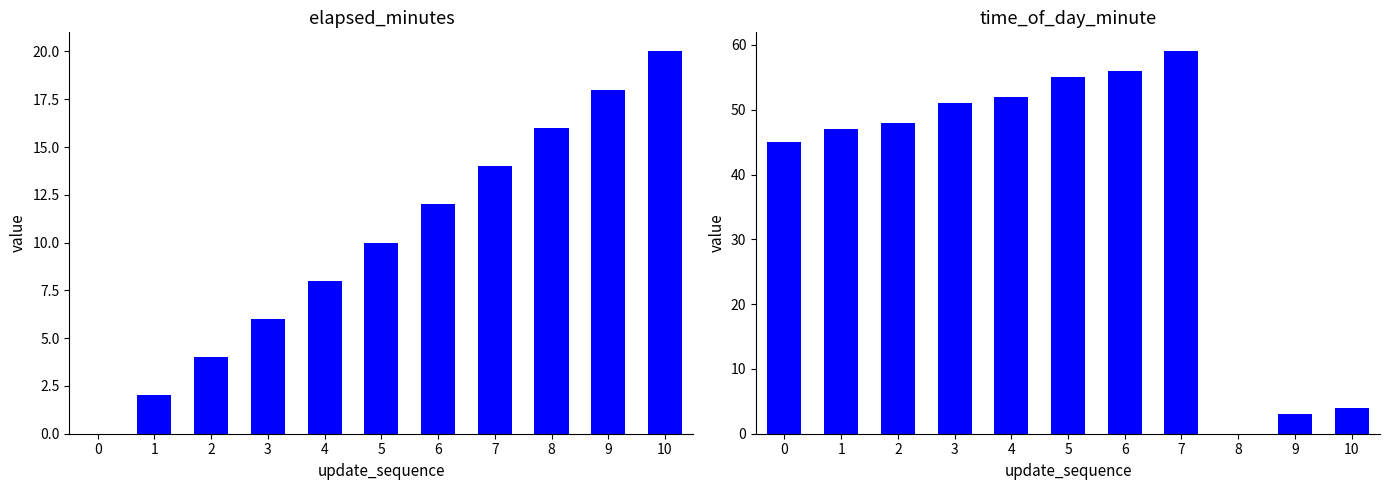

Is it true that elapsed_minutes equals 10 at 5?

True